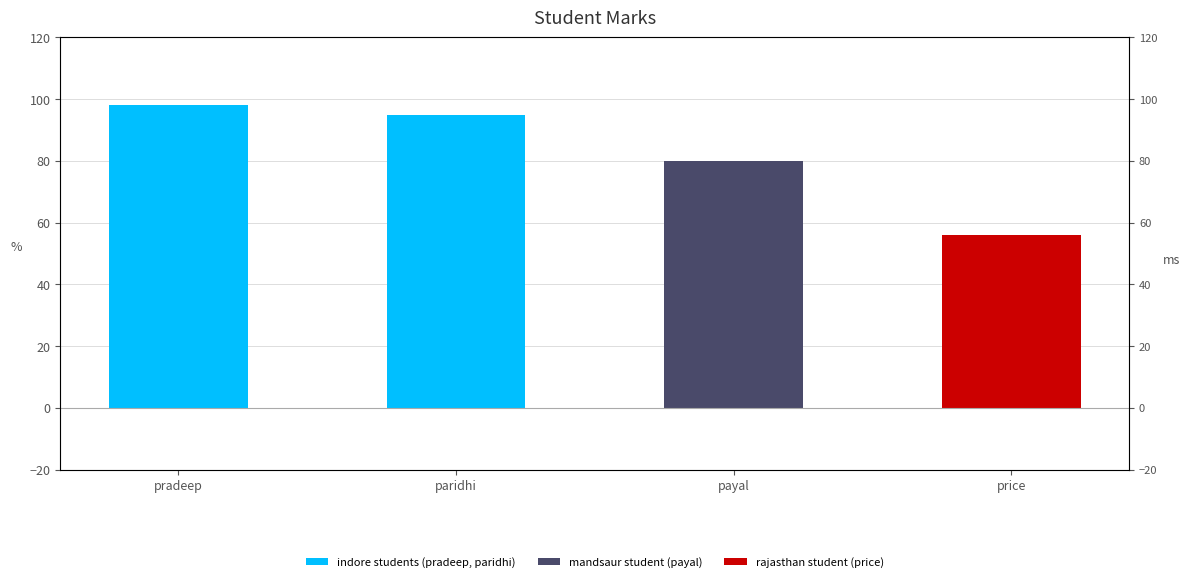

What position from the left is price?

4